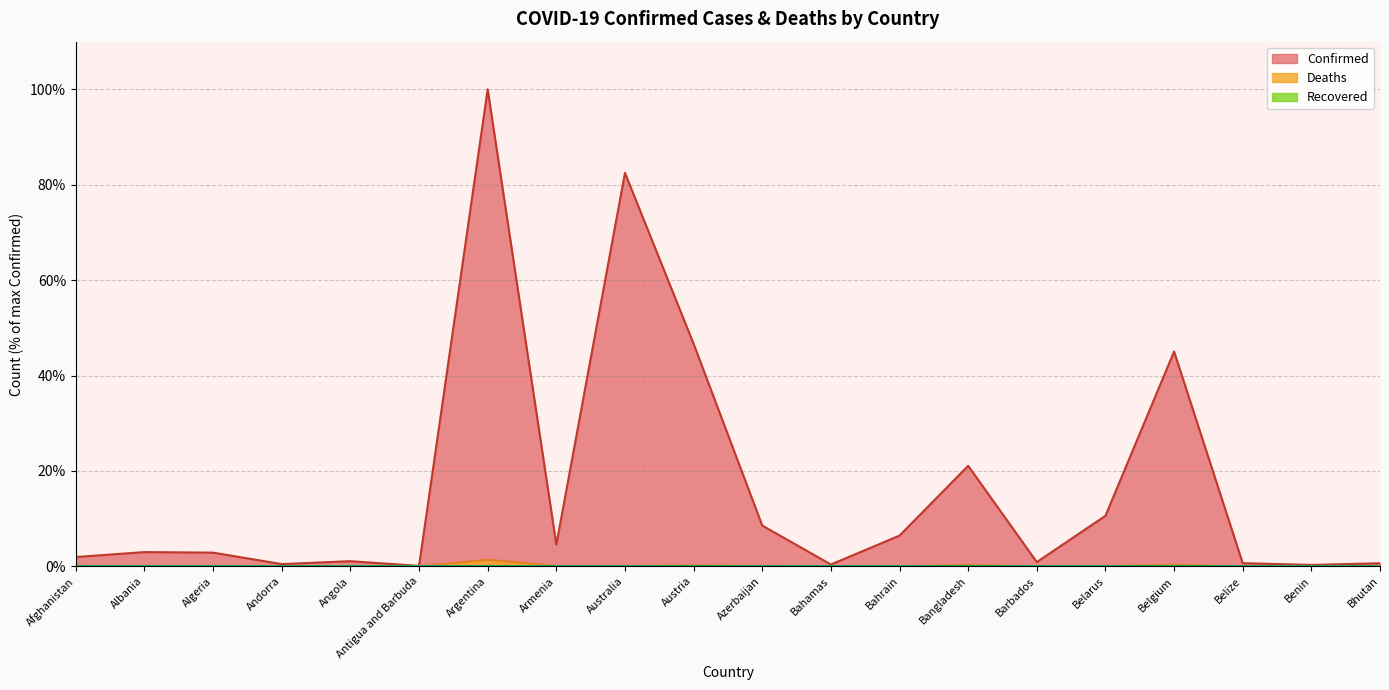

True or false: Confirmed and Deaths cross at least once.

False